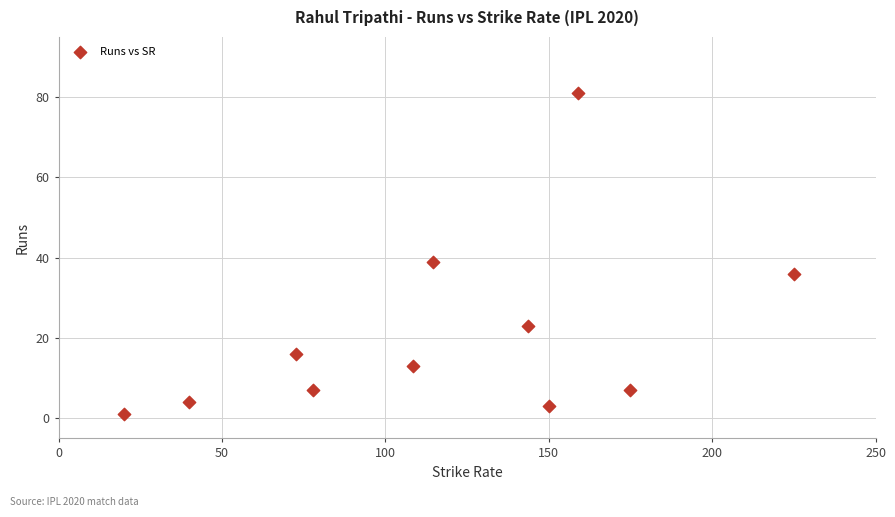

What Y value in the scatter plot is closest to 41?

39